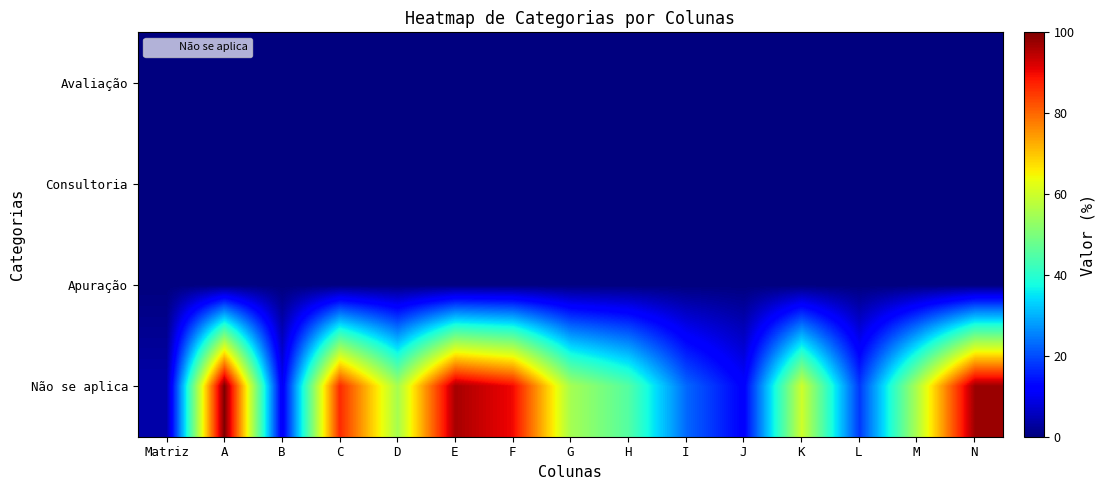

Which category has the lowest value across all series?

Matriz